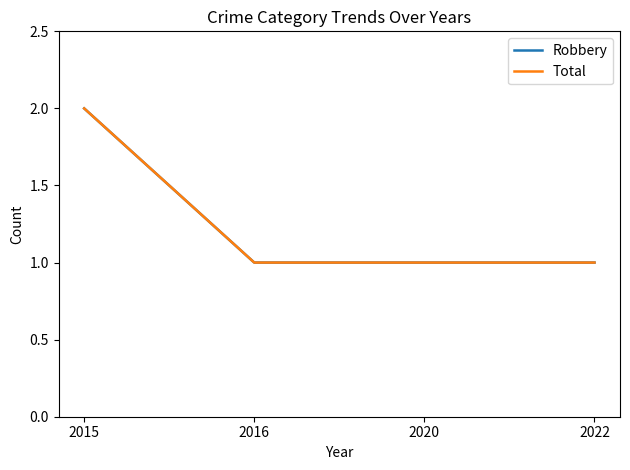

Is it true that Robbery equals 0 at 2016?

False